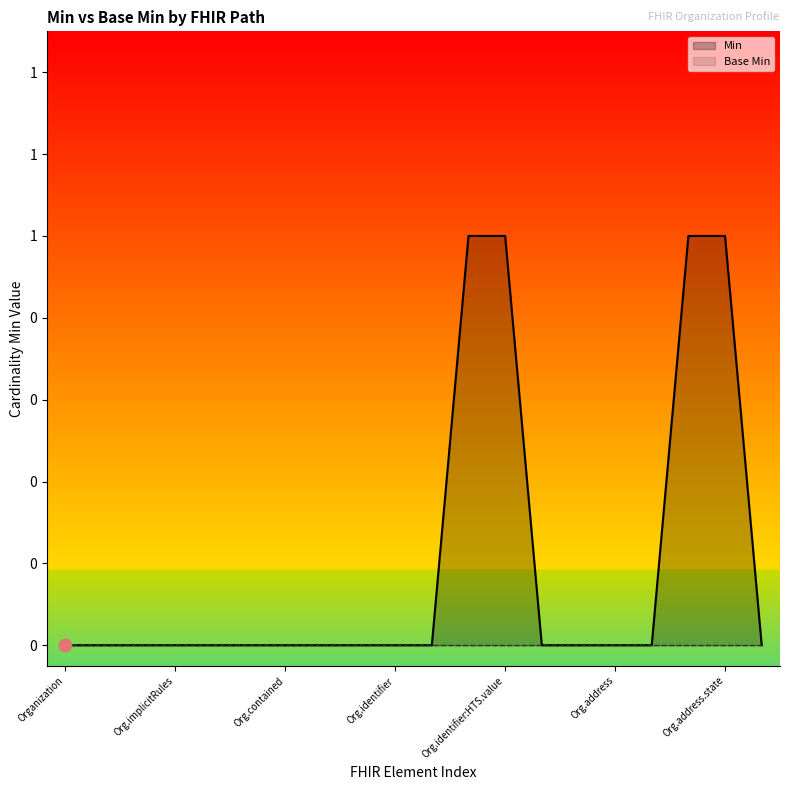

Which series contains the lowest Y value?

Min